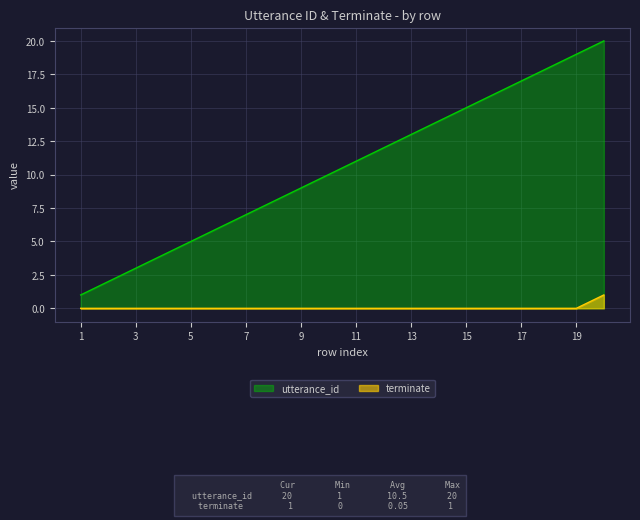

What is the difference between the highest and lowest values at 13?

13